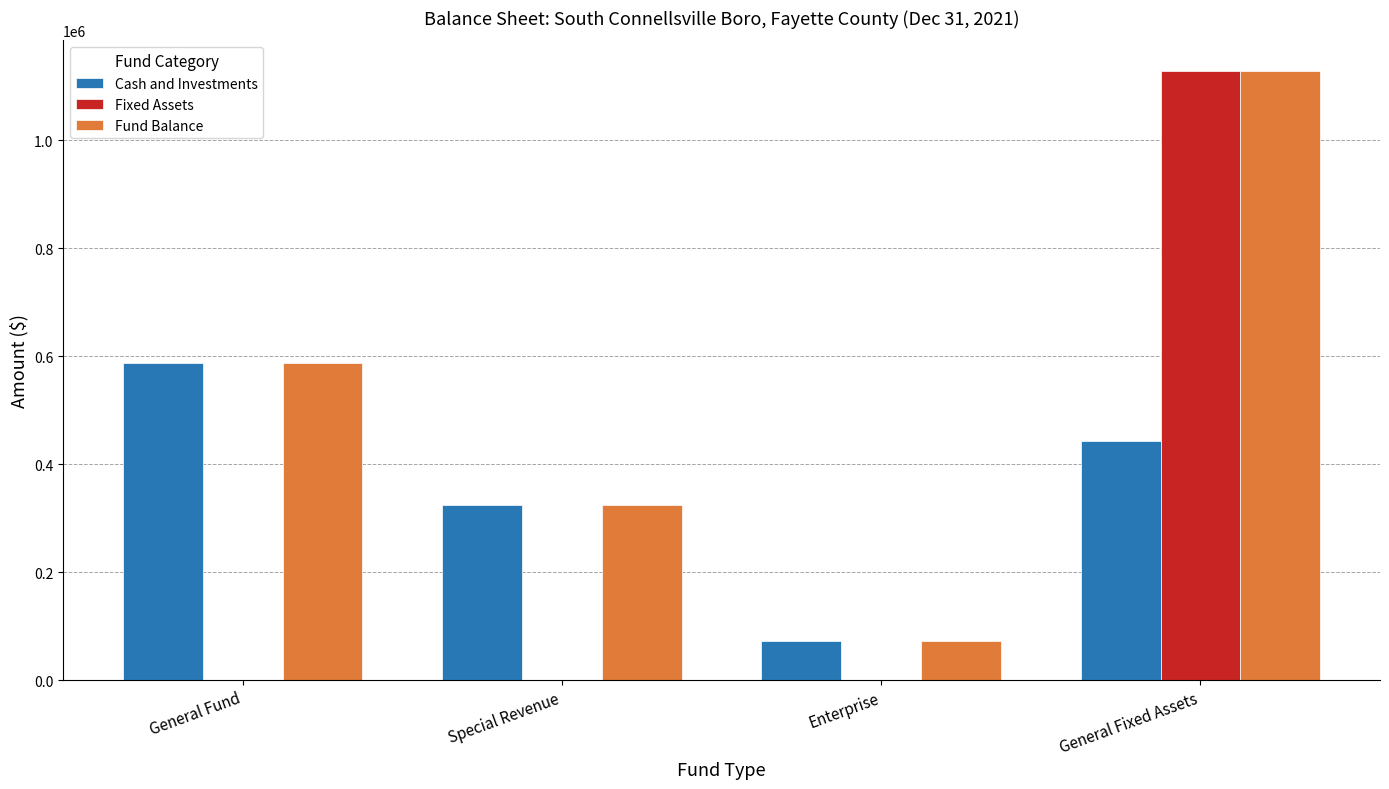

Between General Fund and General Fixed Assets, which series saw the biggest shift?

Fixed Assets